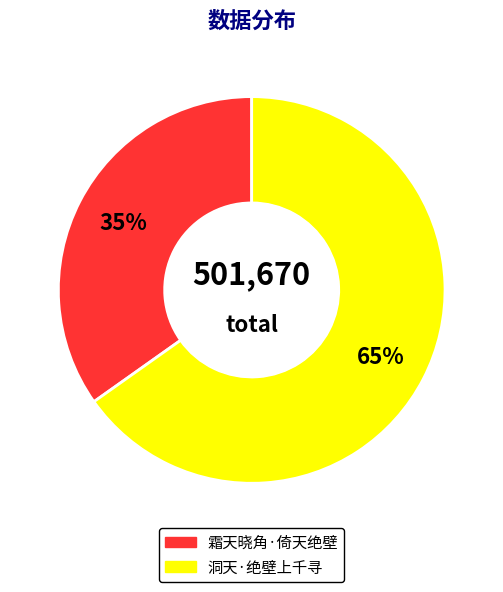

Count the number of slices in the pie.

2